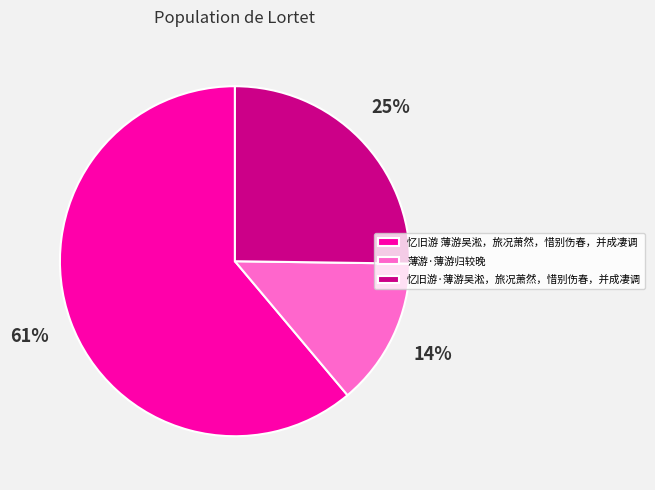

Is there any slice that represents more than half of the pie?

Yes